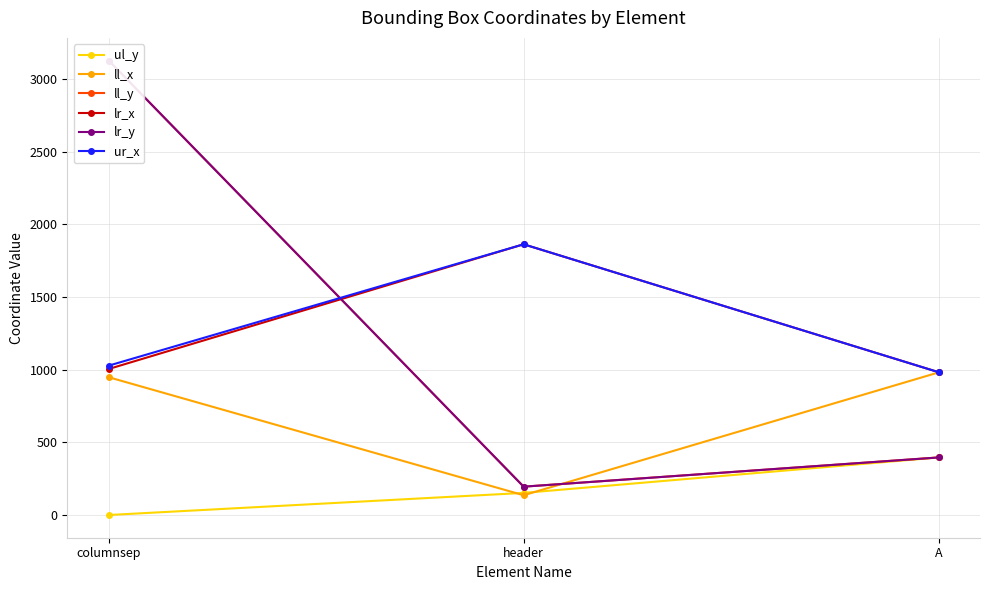

The value of ur_x at columnsep is 1028. True or false?

True